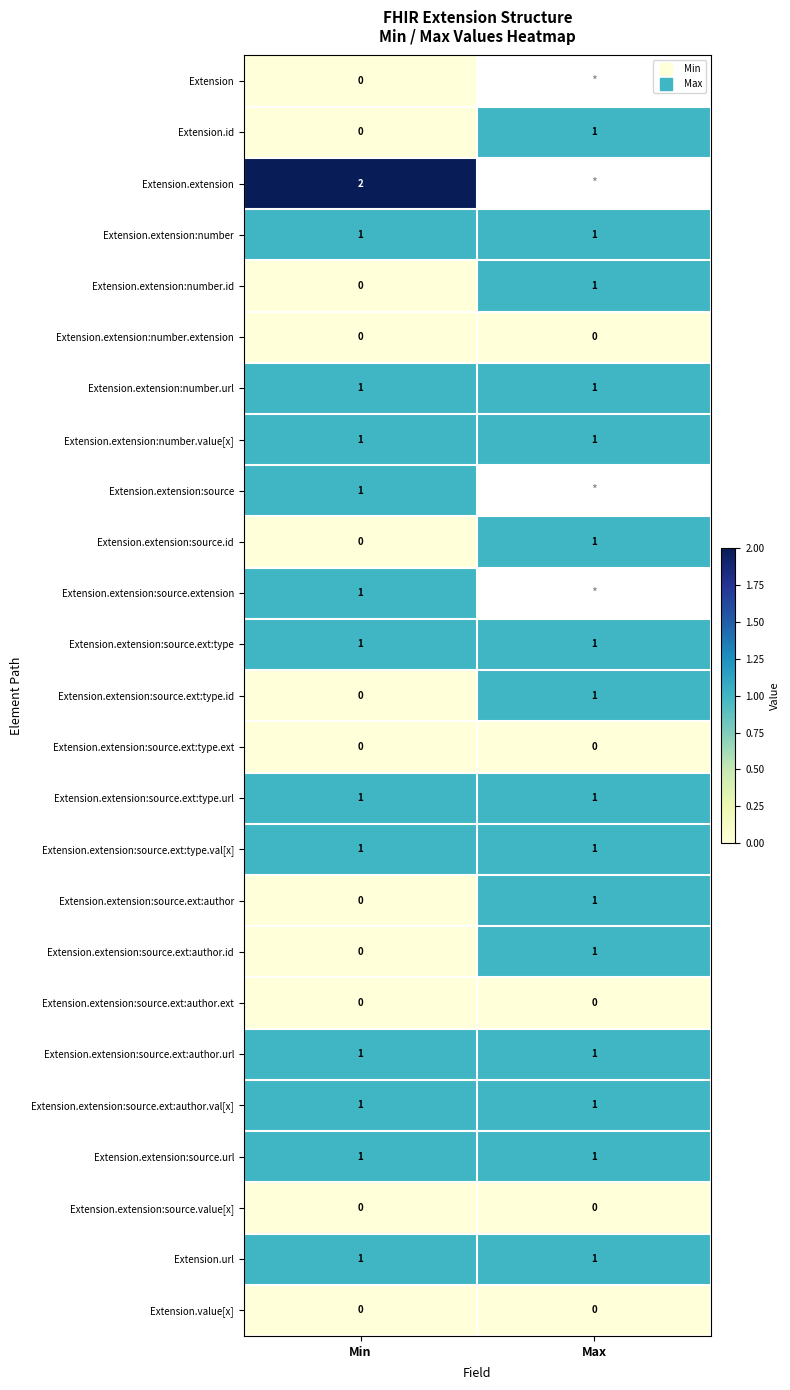

Which category has the highest value in the Extension.extension:number.id series?

Max